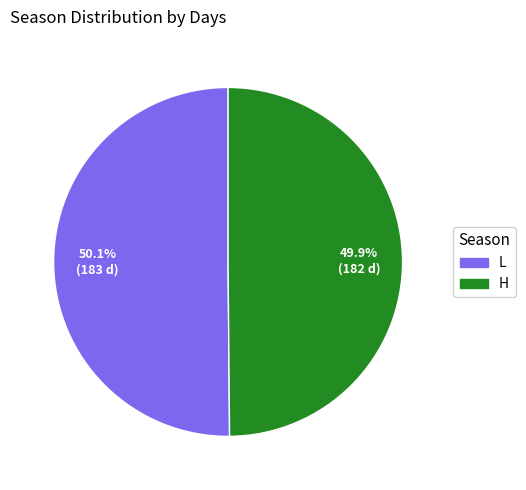

How much of the chart is everything except H?

50.1%